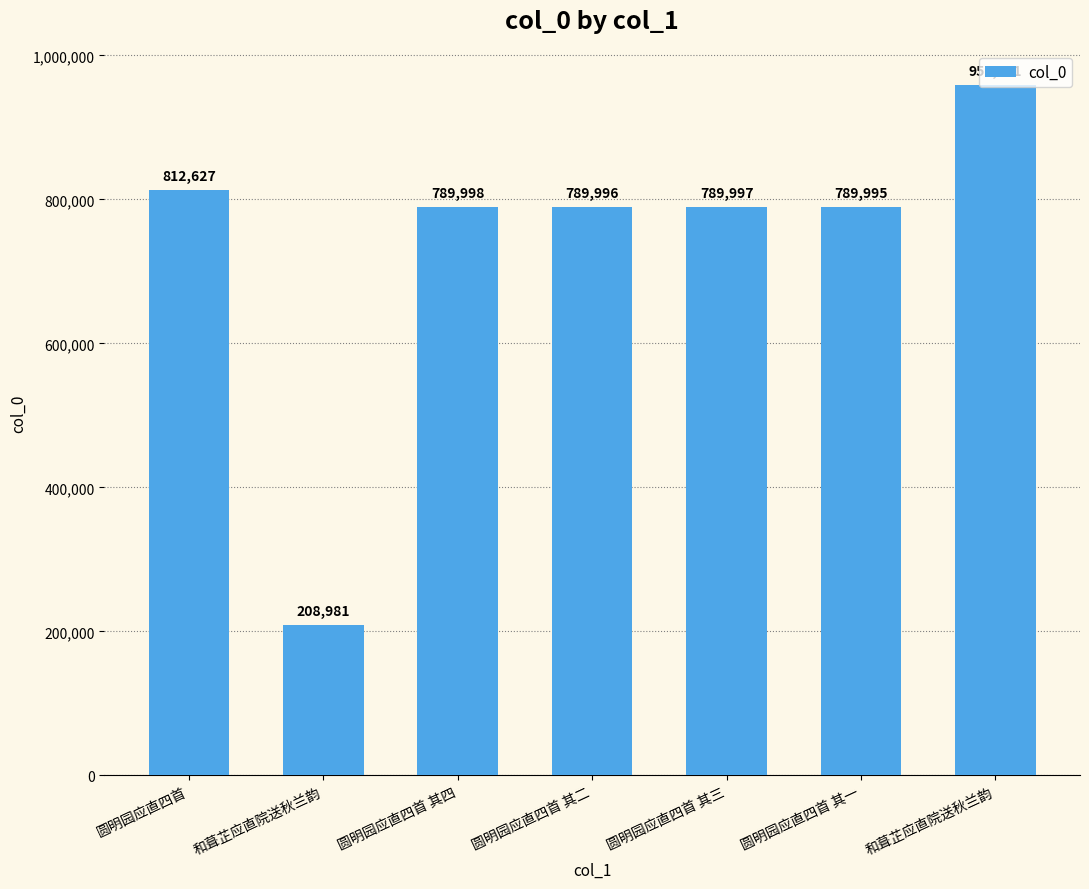

What is the value of the 2nd bar from the left?

208981